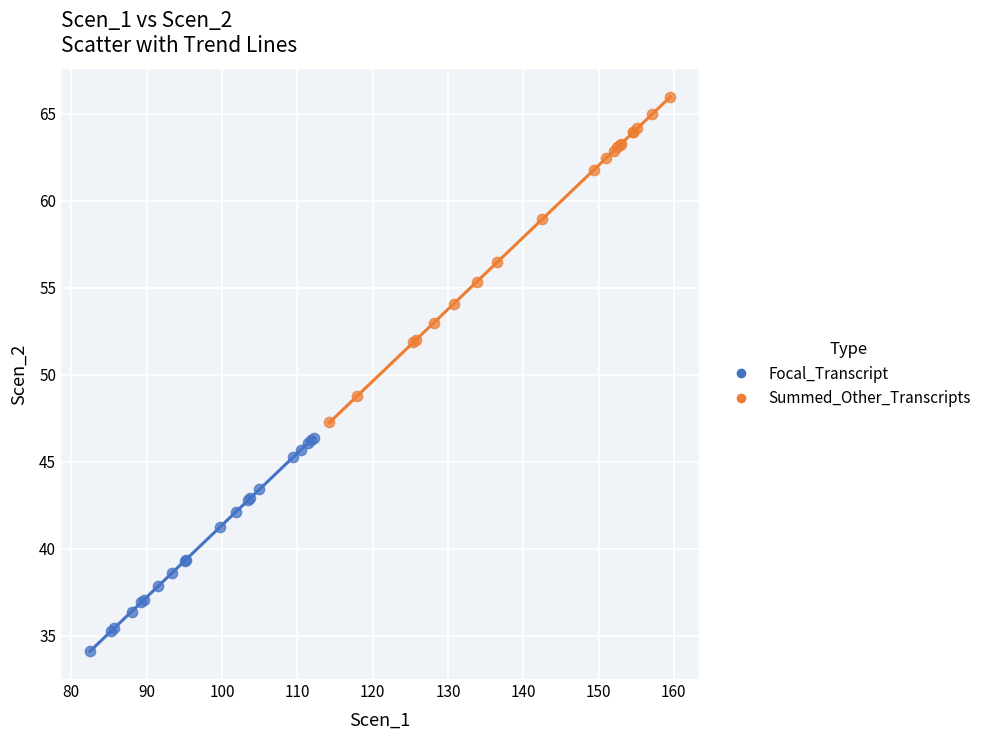

What are all the series names shown in the legend?

Focal_Transcript, Summed_Other_Transcripts